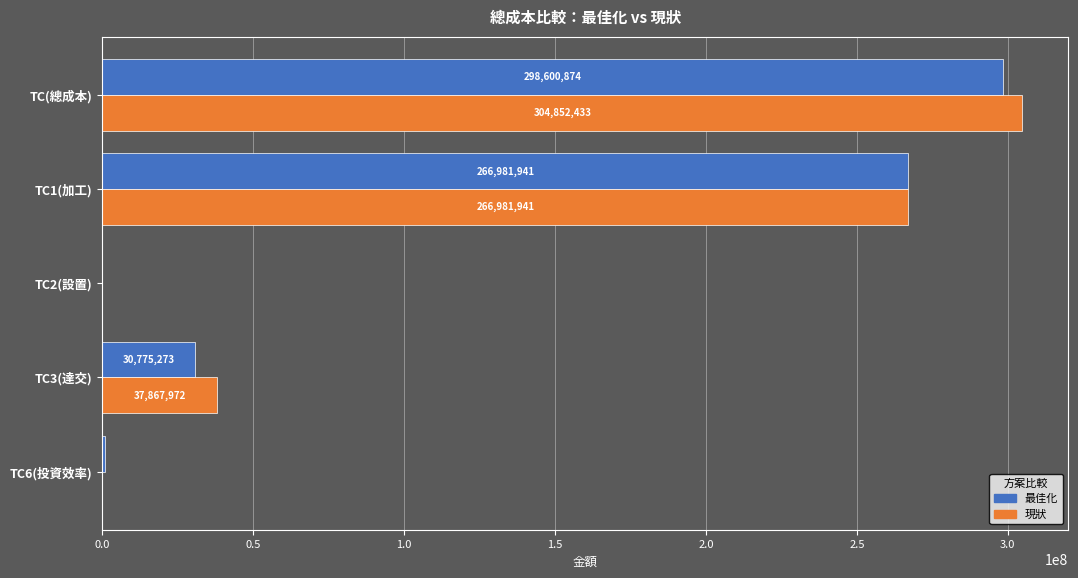

What value does the 最佳化 series have at TC2(設置)?

3069.0